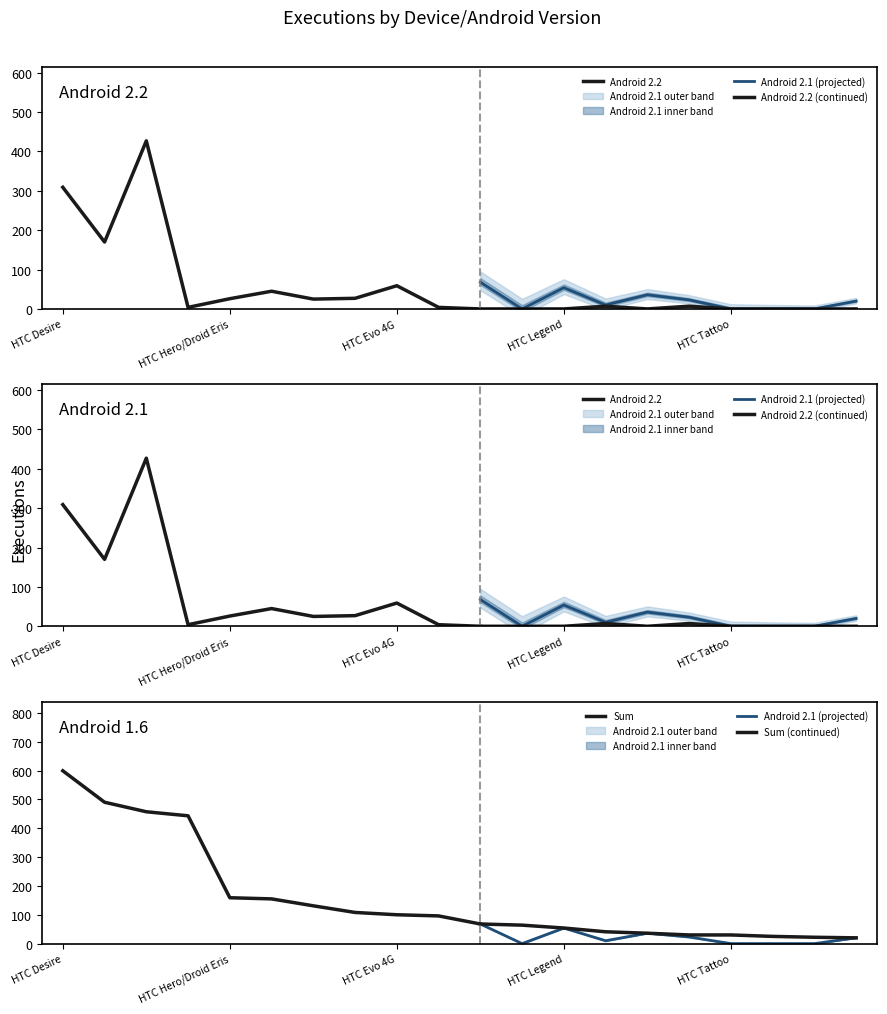

The Android 2.2 series shows 237 at Motorola Milestone/Droid. True or false?

False